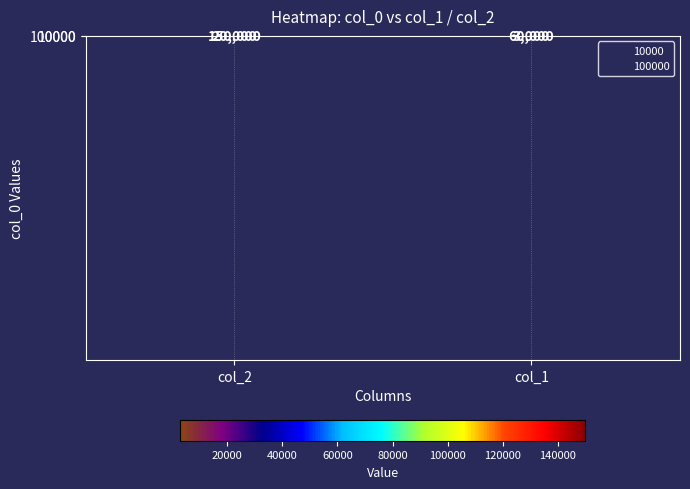

Reading right to left, transcribe all the data shown in this chart.

10000: col_1=3000	col_2=20000
100000: col_1=60000	col_2=150000